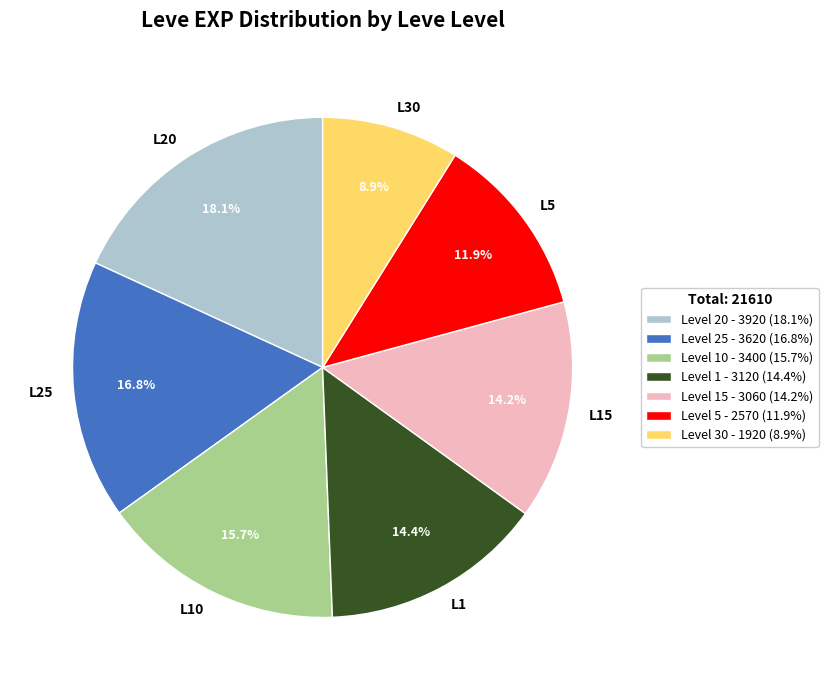

Is L10 the majority of the pie?

No